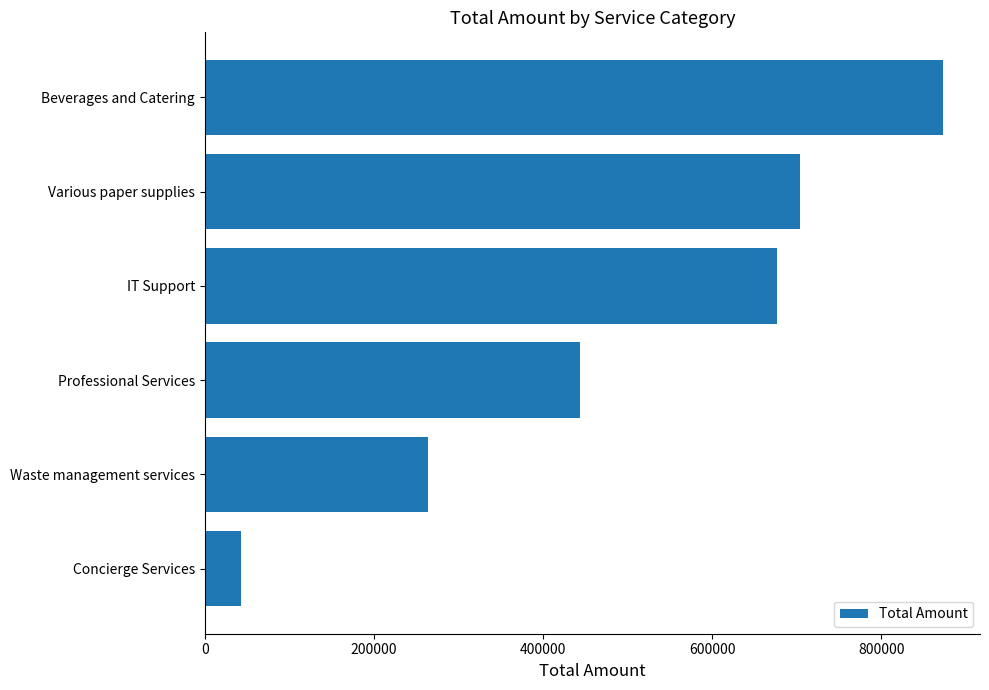

At which label is the value closest to 458223?

Professional Services